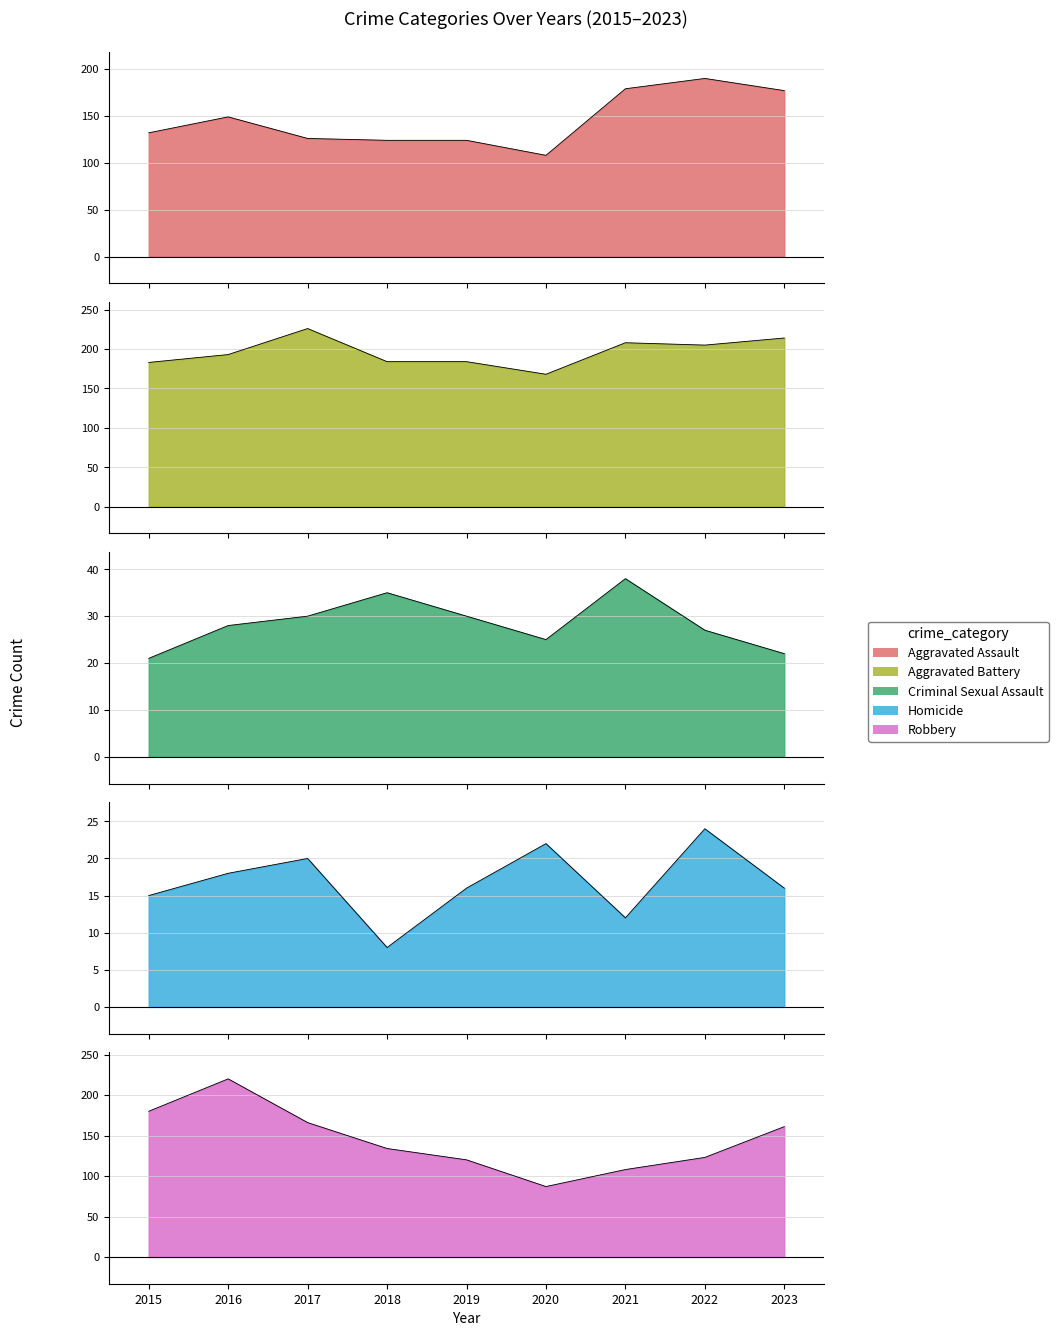

What is the total value across all series at 2018?

485